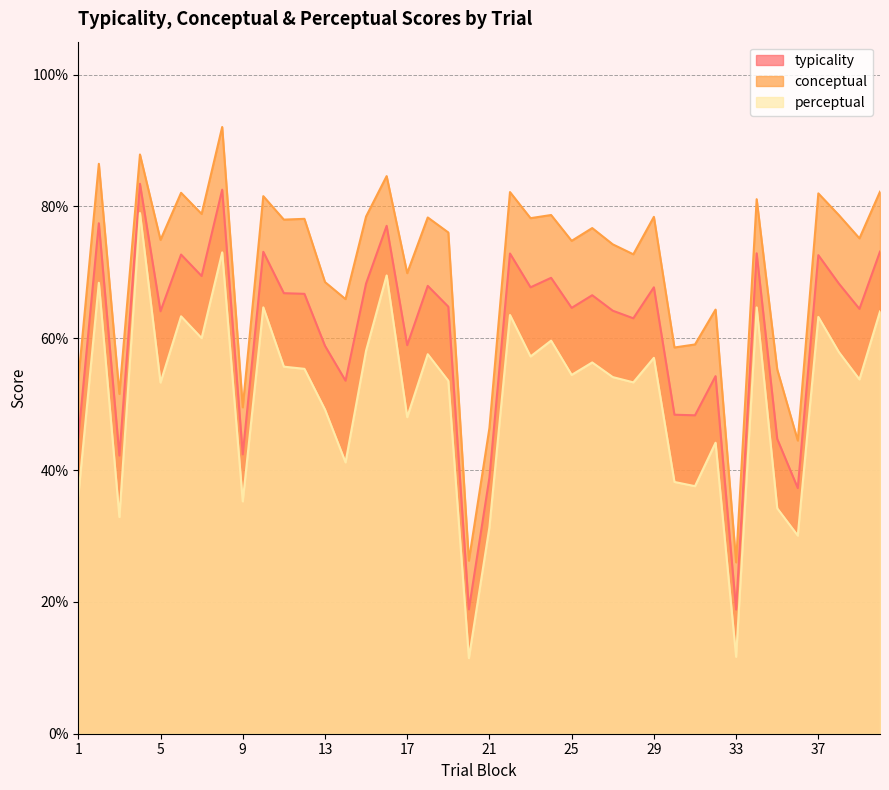

Where does the conceptual series first go above 76?

2